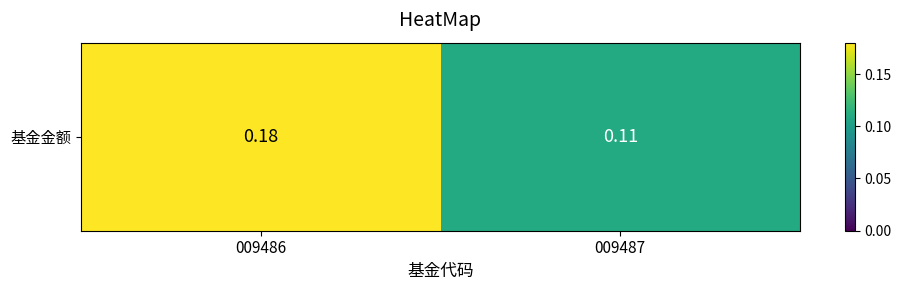

How many values are between 0 and 1?

2